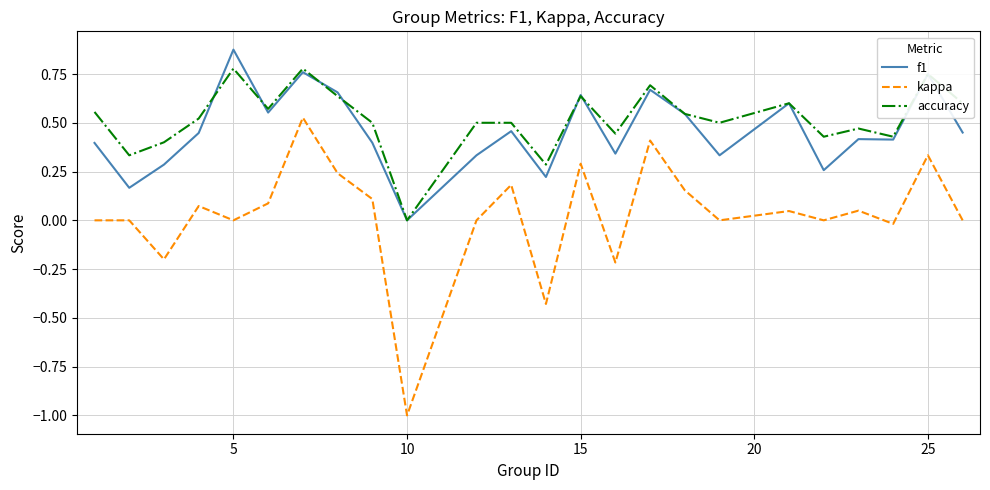

Which series has the largest total across all categories?

accuracy